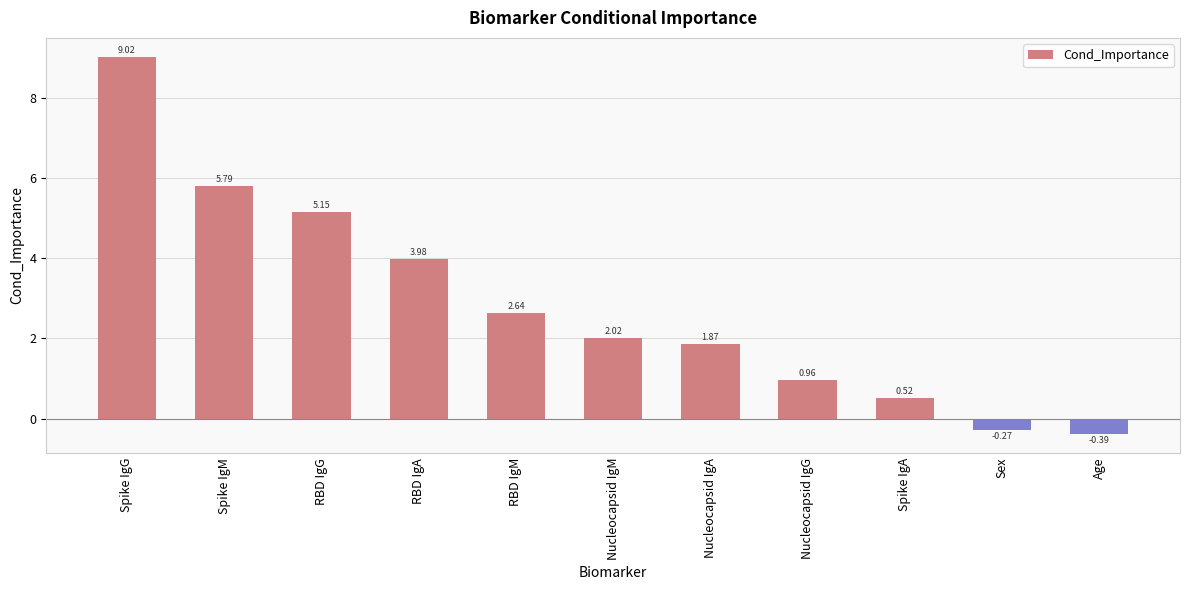

Which label corresponds to the largest value in the chart?

Spike IgG